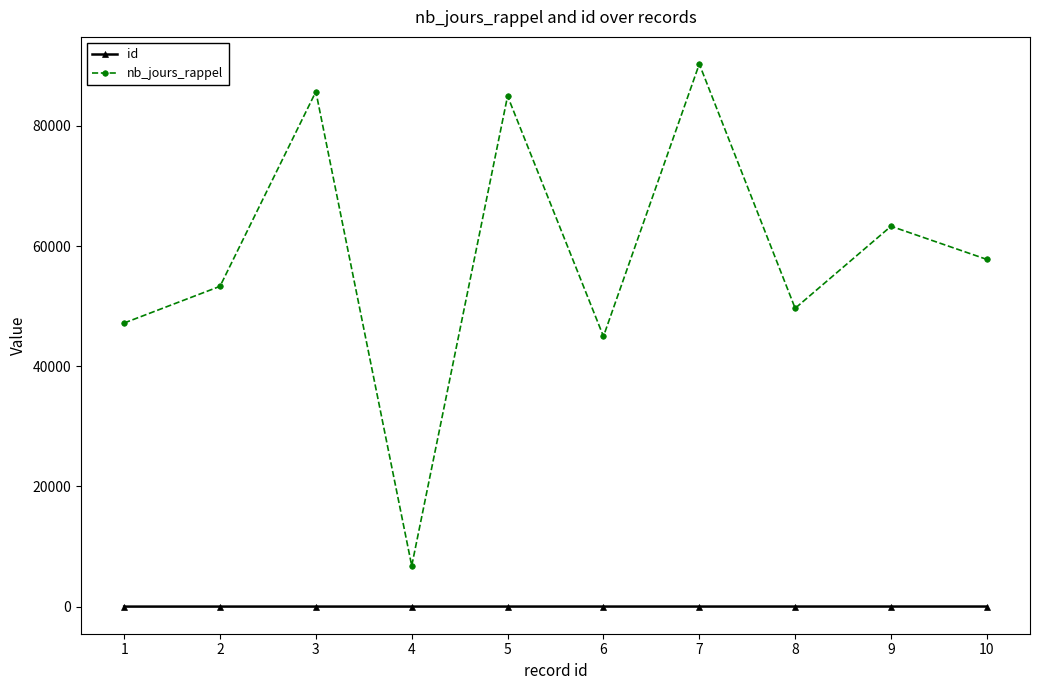

What are all the series names shown in the legend?

id, nb_jours_rappel